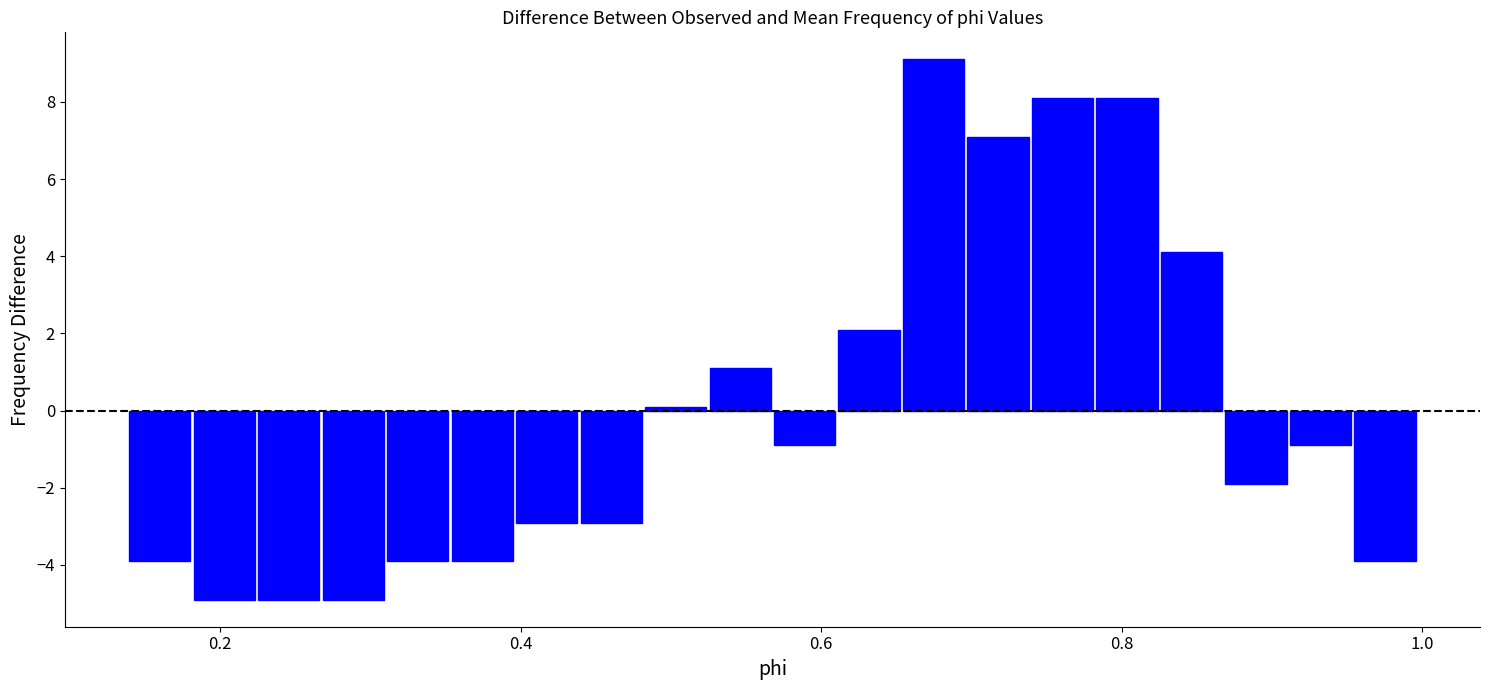

Around what value on the x-axis is the tallest bar? Give the approximate position of its centre, as read against the axis.

0.68